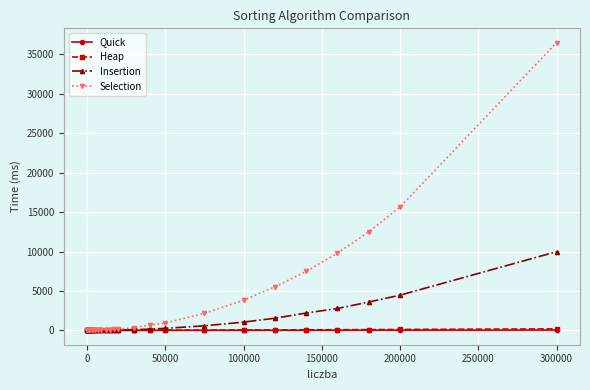

Which series has the largest range (max minus min)?

Selection